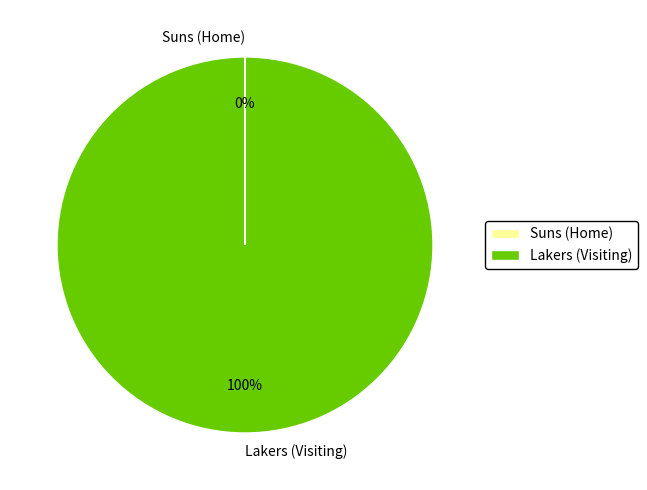

Which slice is the largest?

Lakers (Visiting)